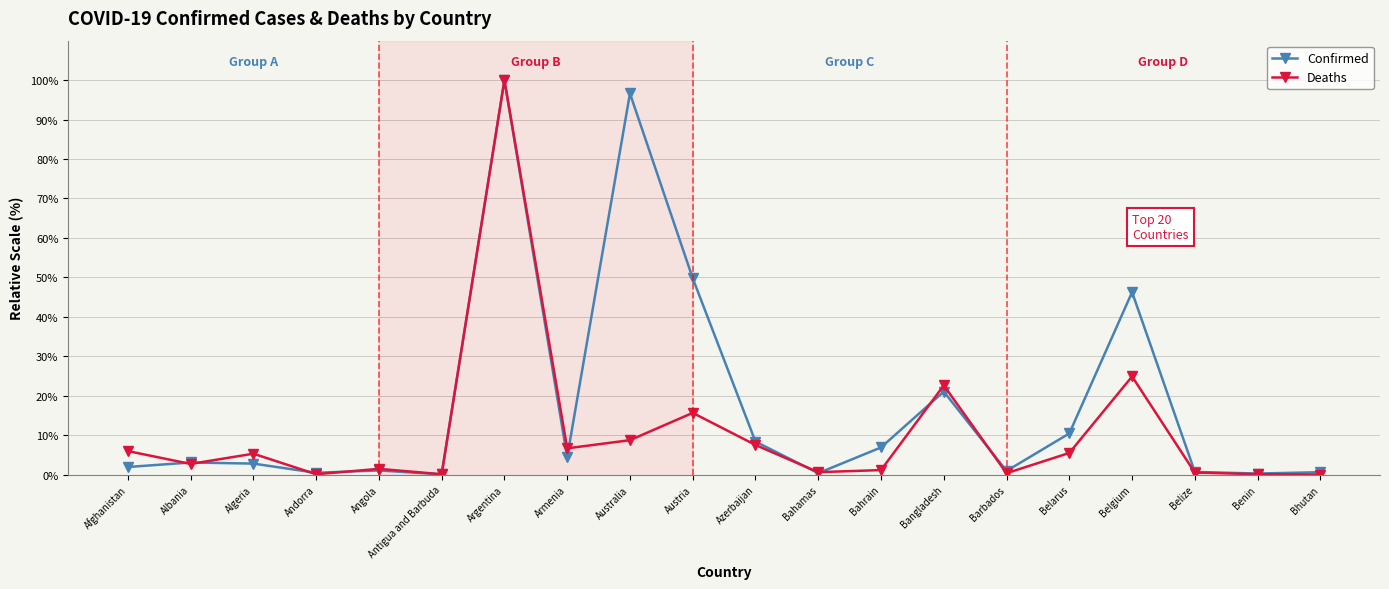

At which category does Deaths reach its first local peak?

Algeria